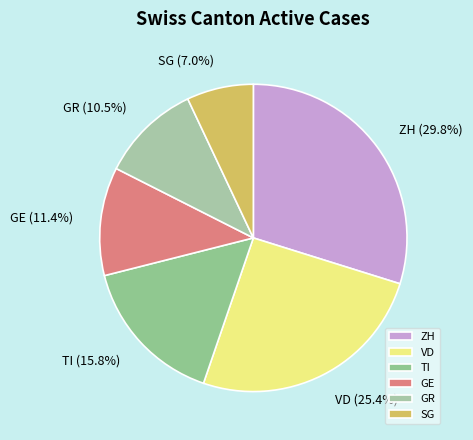

What is the total percentage of SG and ZH?

36.8%